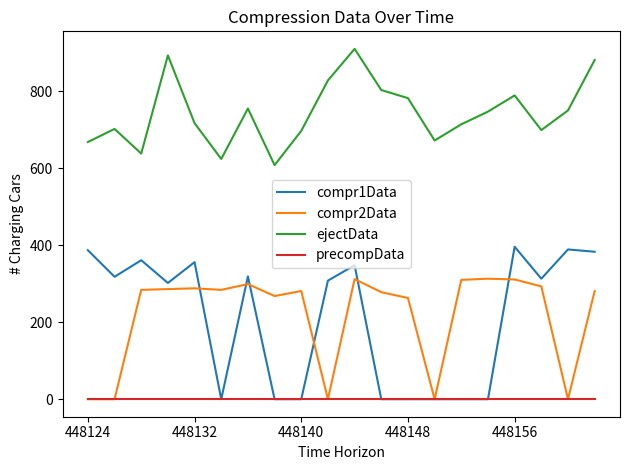

How many interior local valleys does the ejectData series have?

5